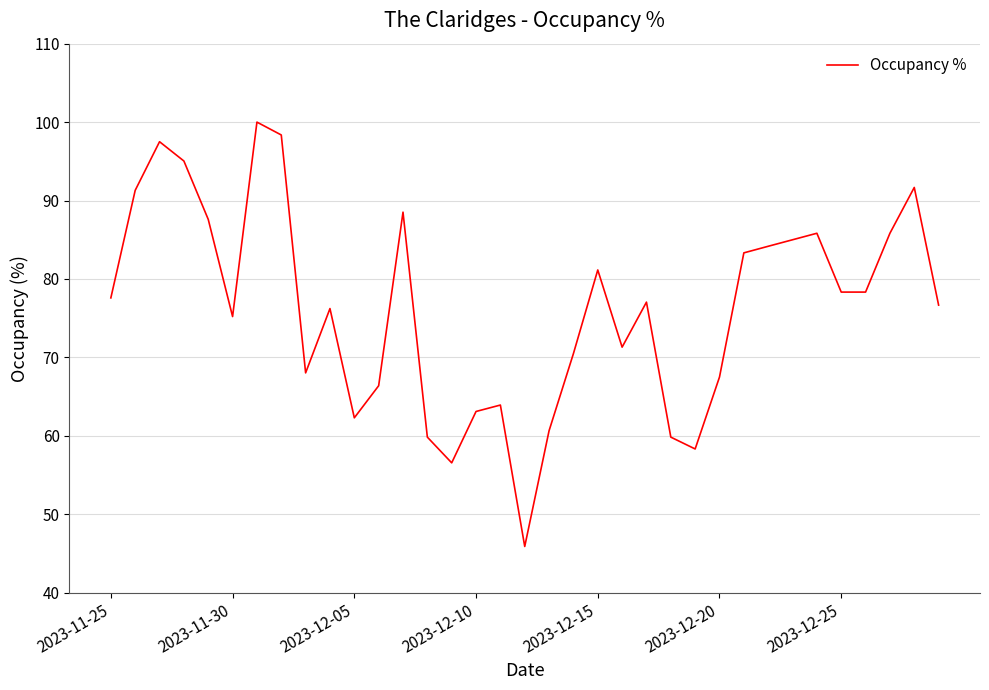

What is the difference between the maximum and minimum values?

54.1